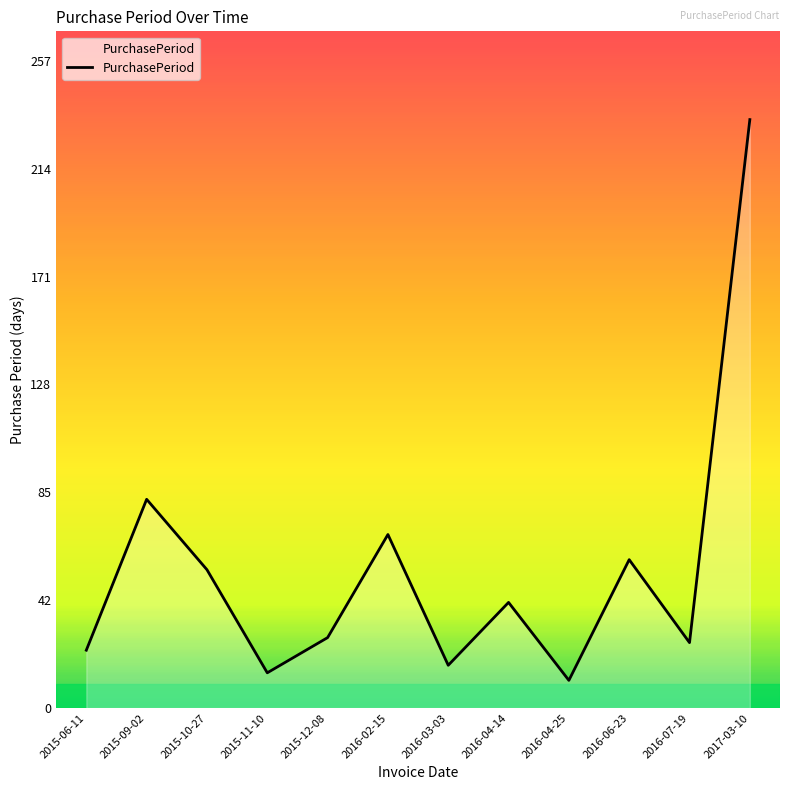

Which has a higher value, 2015-12-08 or 2017-03-10?

2017-03-10